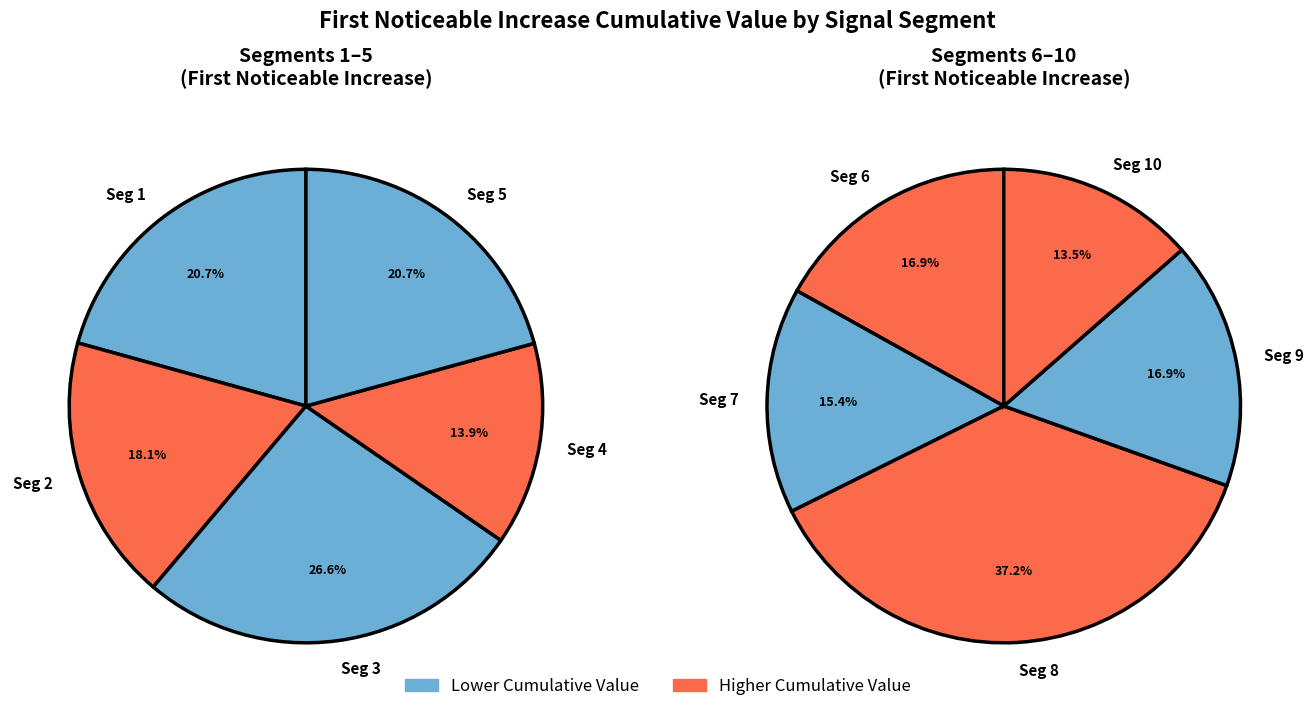

What is the largest slice in the pie chart?

signal segment 8